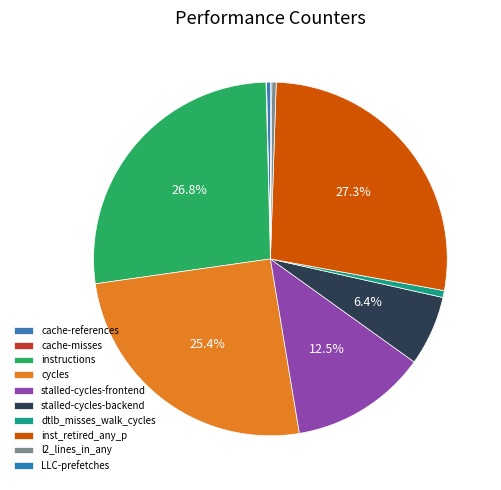

To the nearest percent, what is the average slice percentage?

10%